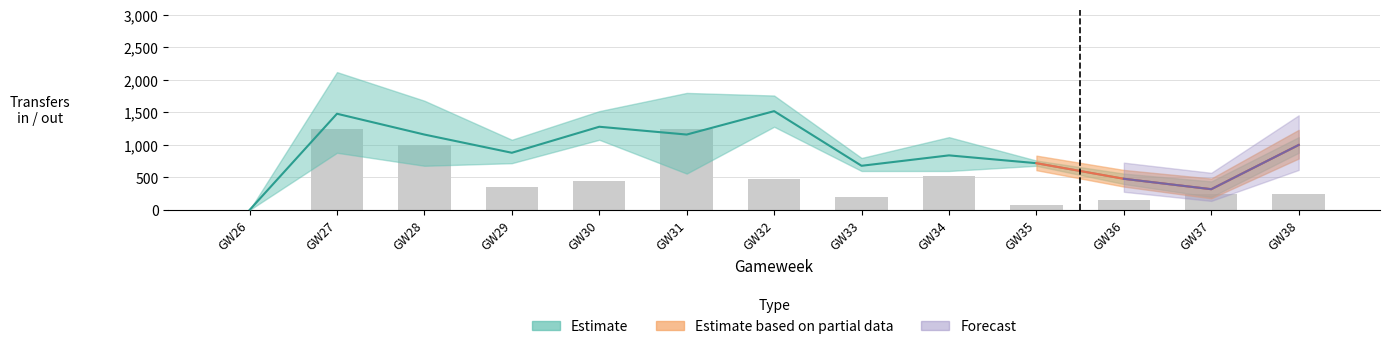

The value at GW38 is 240. True or false?

True